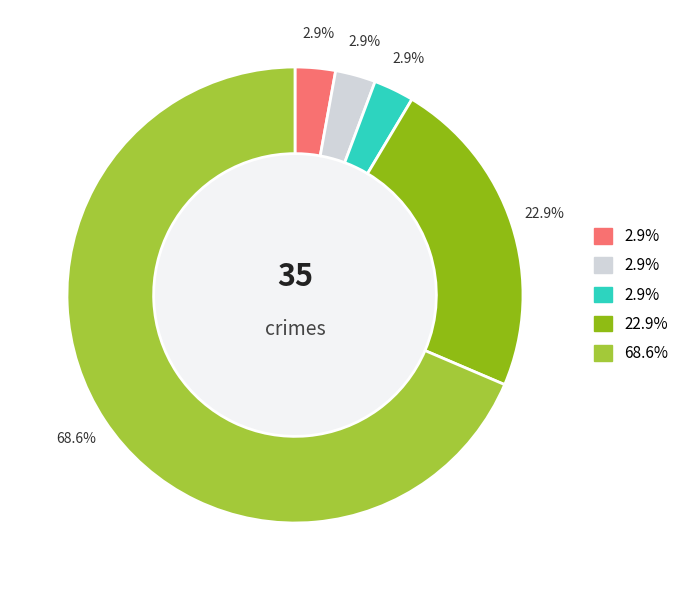

Is there any slice that represents more than half of the pie?

Yes